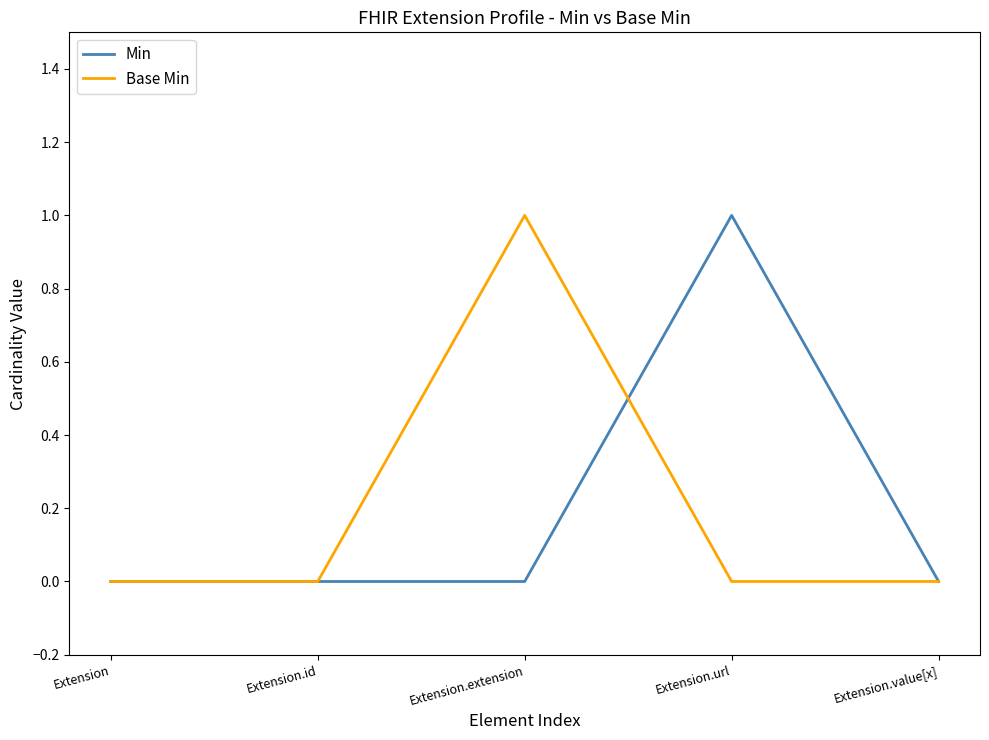

Which series changed the most between Extension.id and Extension.extension?

Base Min